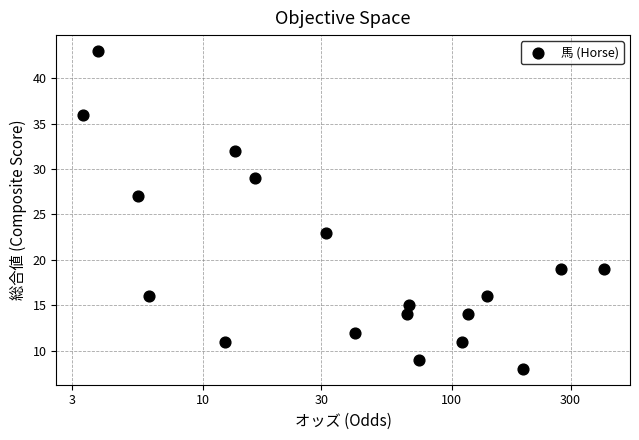

Count the number of points in this scatter plot.

18